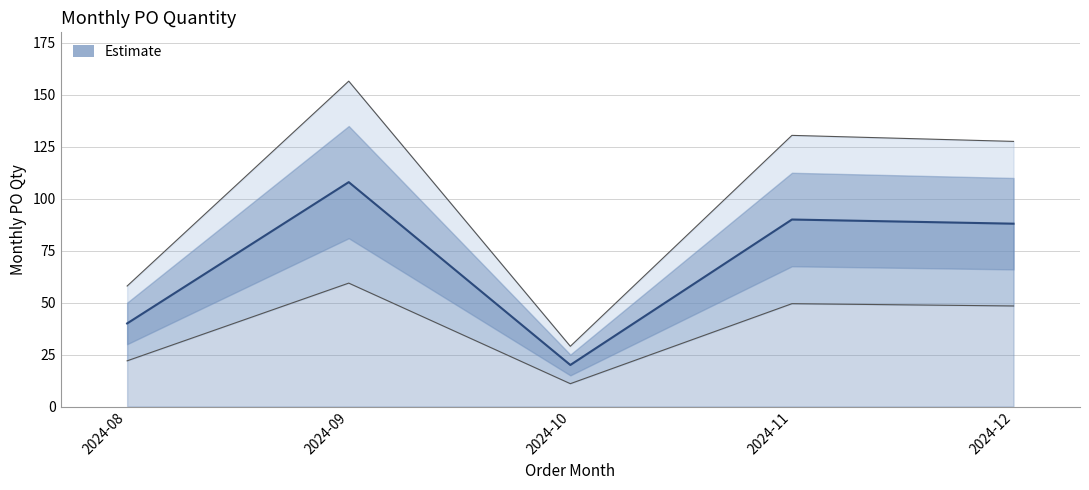

Approximately how many times larger is the value at 2024-11 compared to 2024-08?

2.2